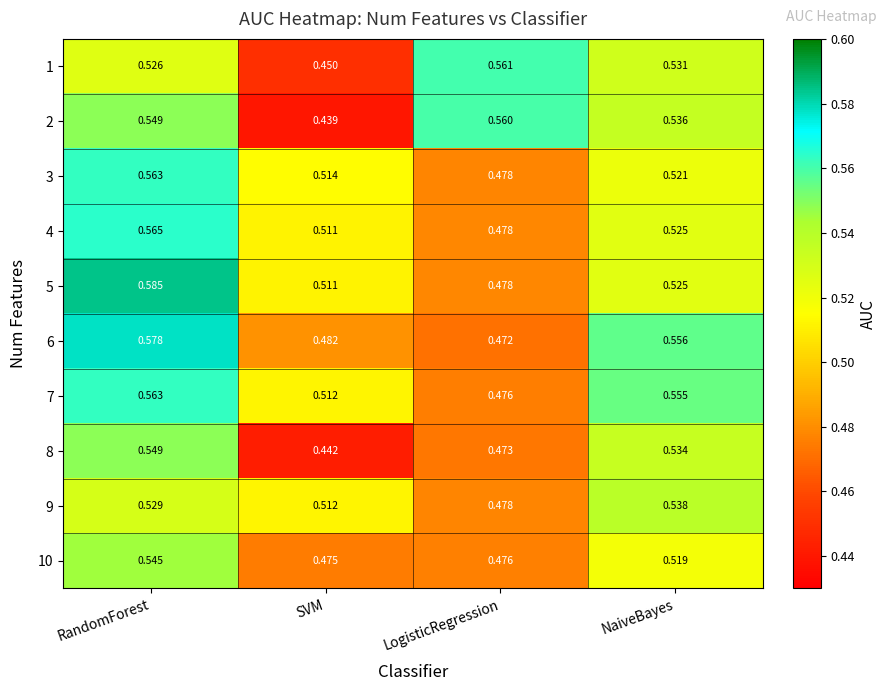

At which category is the sum across all series the highest?

RandomForest